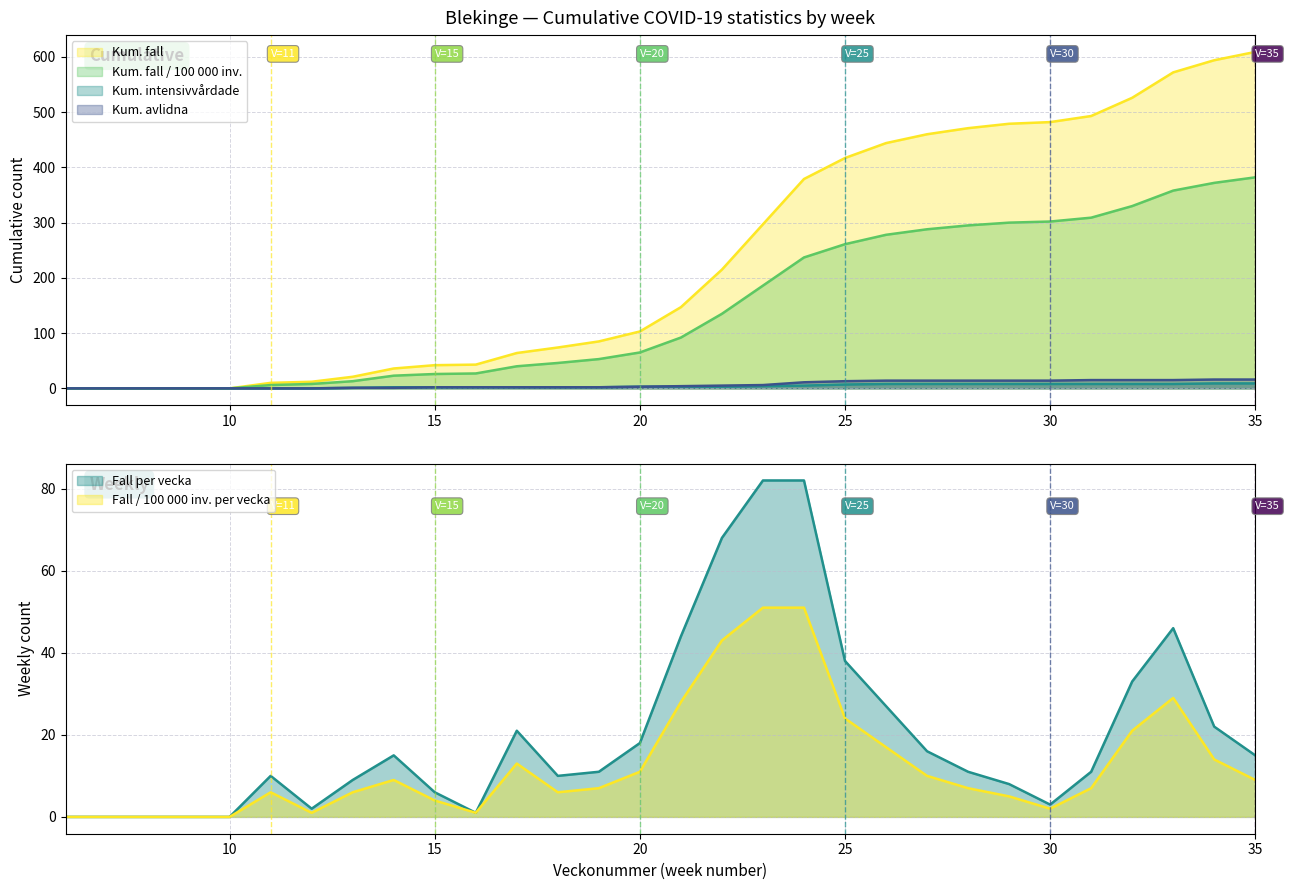

Which label corresponds to the smallest value in the chart?

6